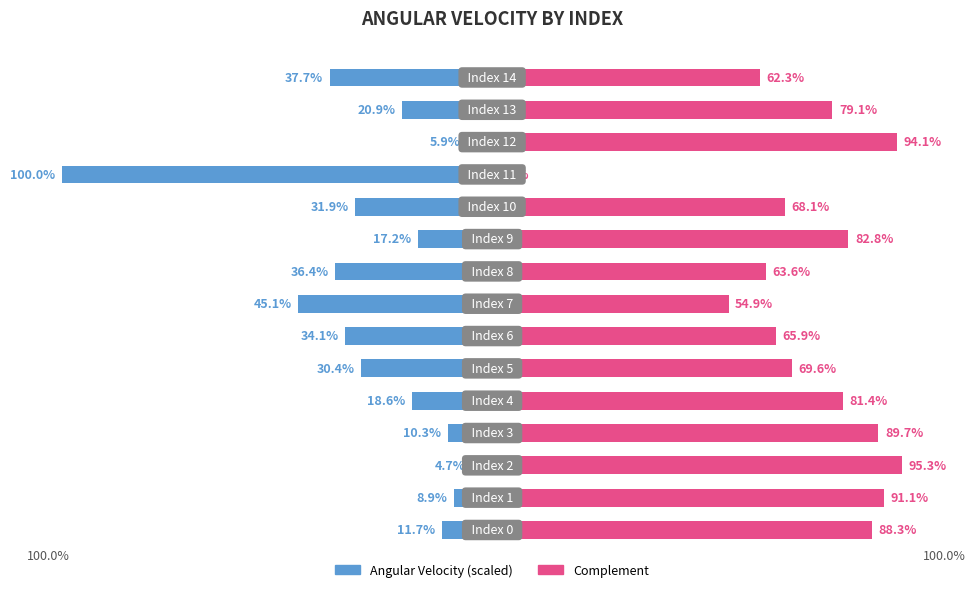

At which label is Angular Velocity (scaled) closest to -52?

7